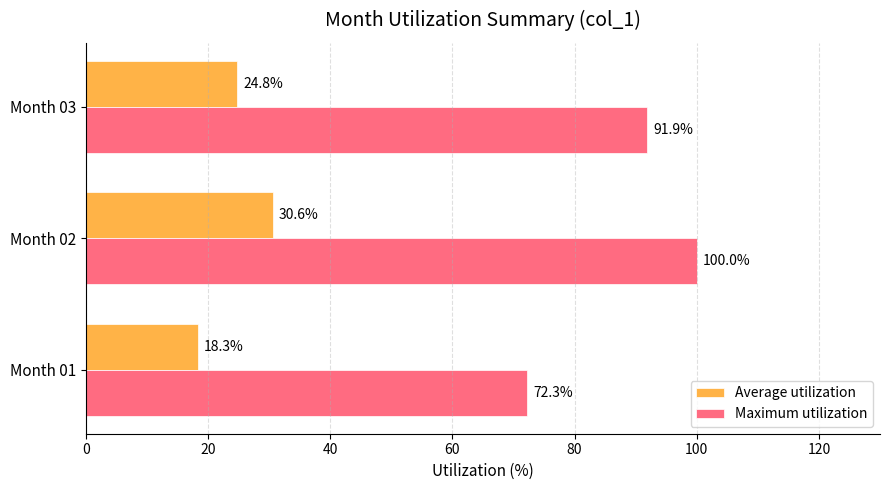

What is the lowest value of the Average utilization series?

18.3